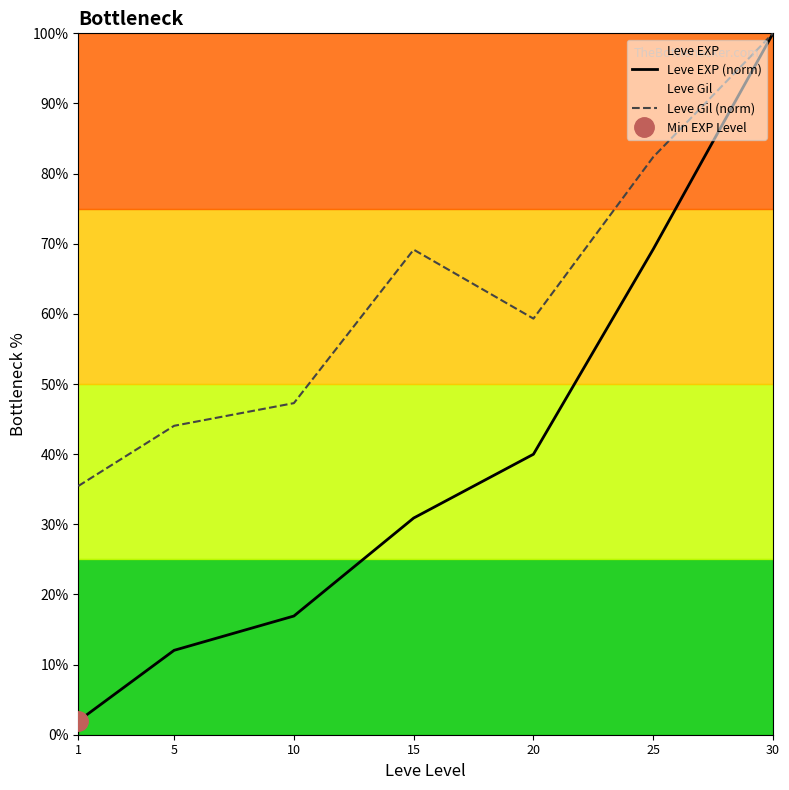

Which series has the largest total across all categories?

Leve Gil (norm)